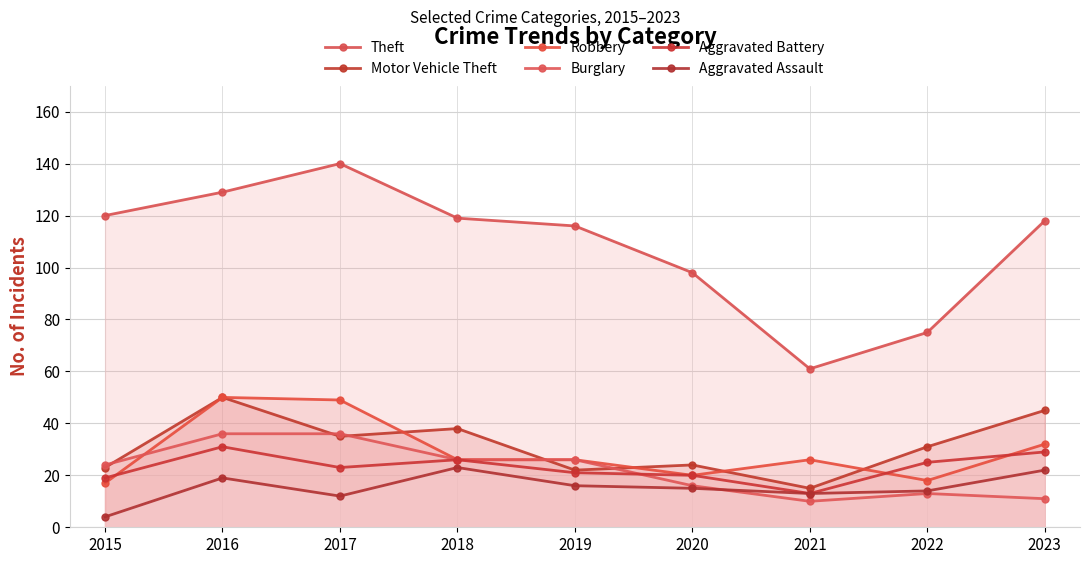

Rank the series by their maximum value, from highest to lowest.

Theft, Motor Vehicle Theft, Robbery, Burglary, Aggravated Battery, Aggravated Assault